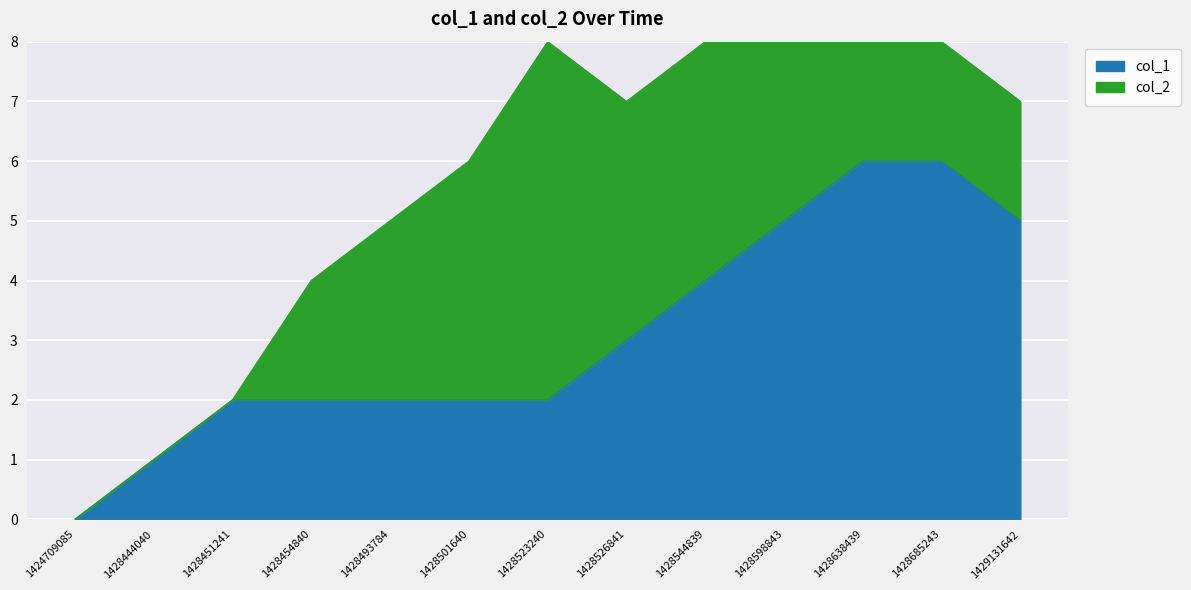

What is the difference between the maximum and second lowest values?

5